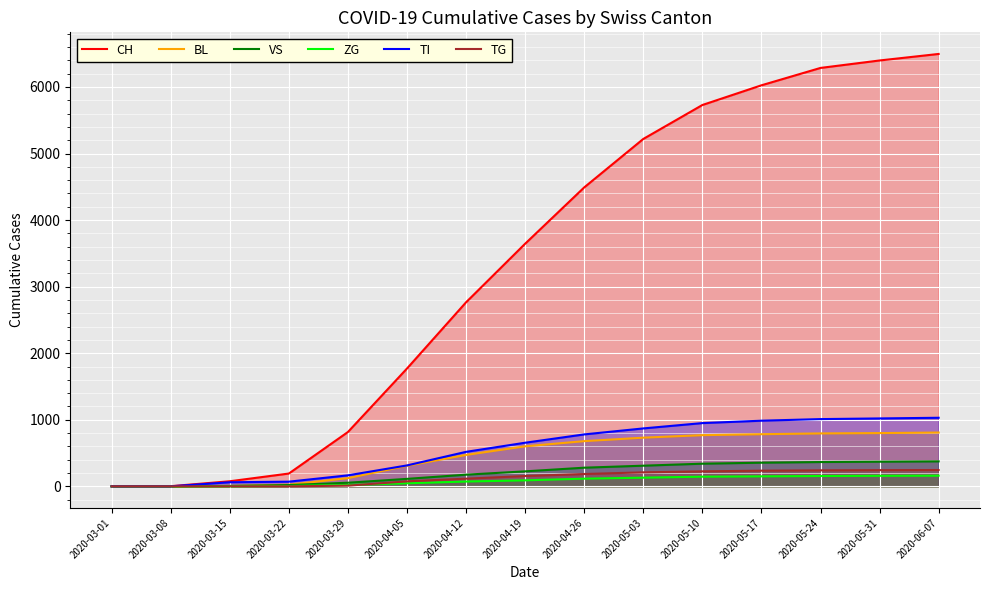

What is the label of the 9th point from the right?

2020-04-12